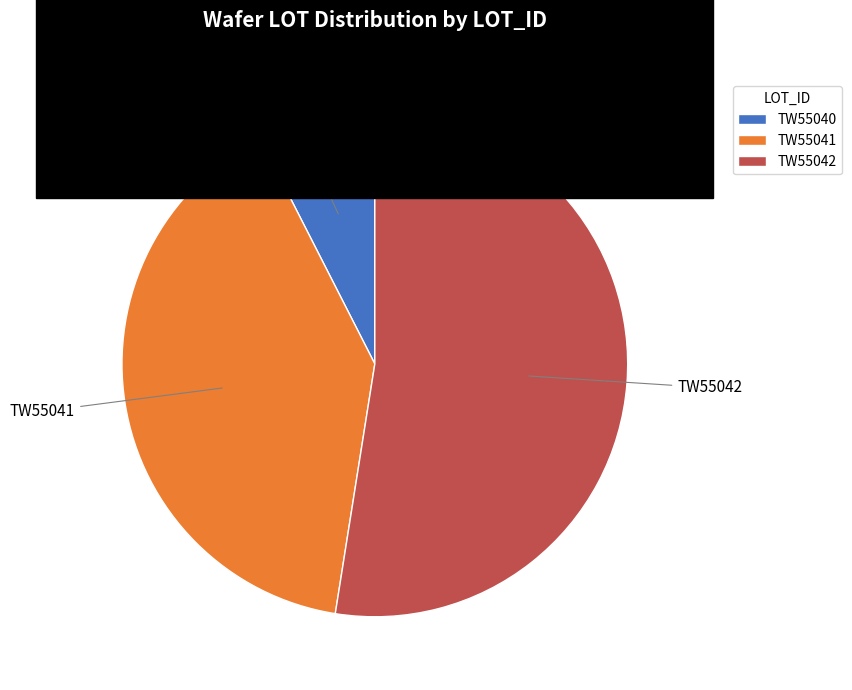

Combined, do TW55040 and TW55041 account for over 50%?

No